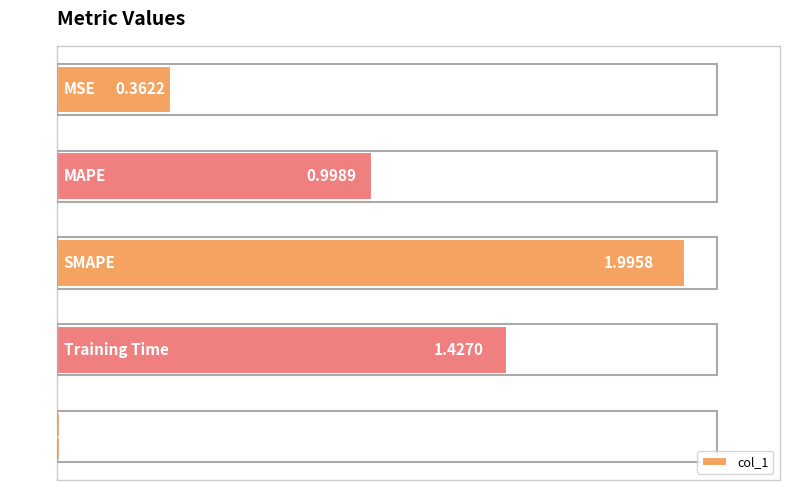

What is the average value?

1.0